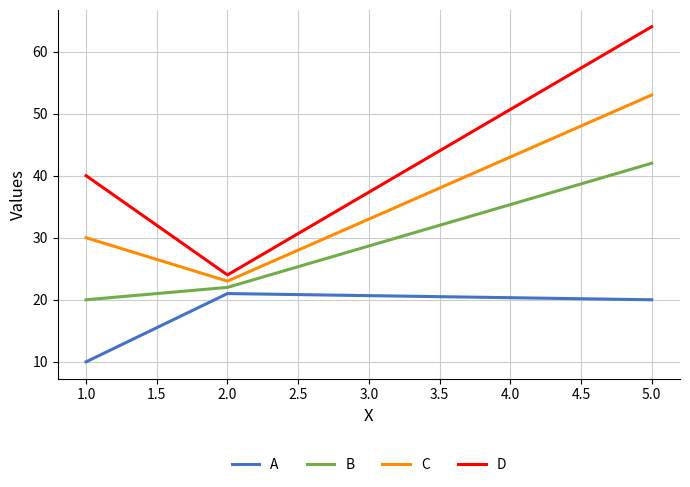

List the labels in order of D value, smallest first.

2.0, 1.0, 5.0